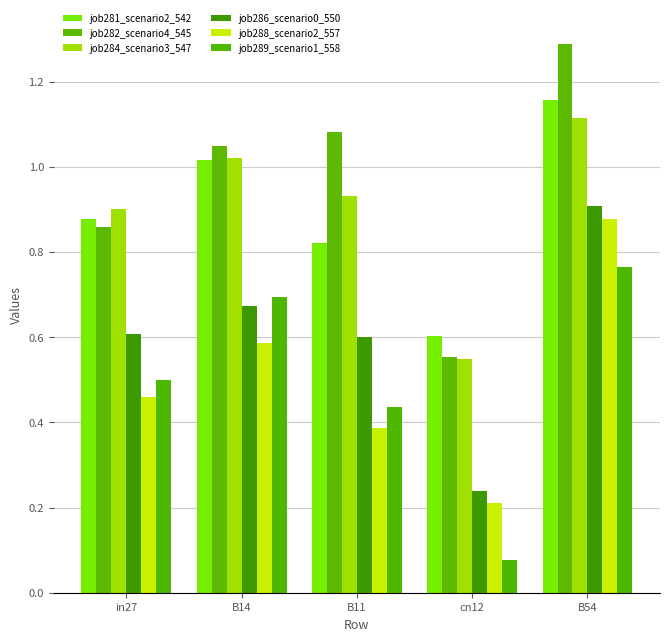

At which category does the chart reach its peak across all series?

B54